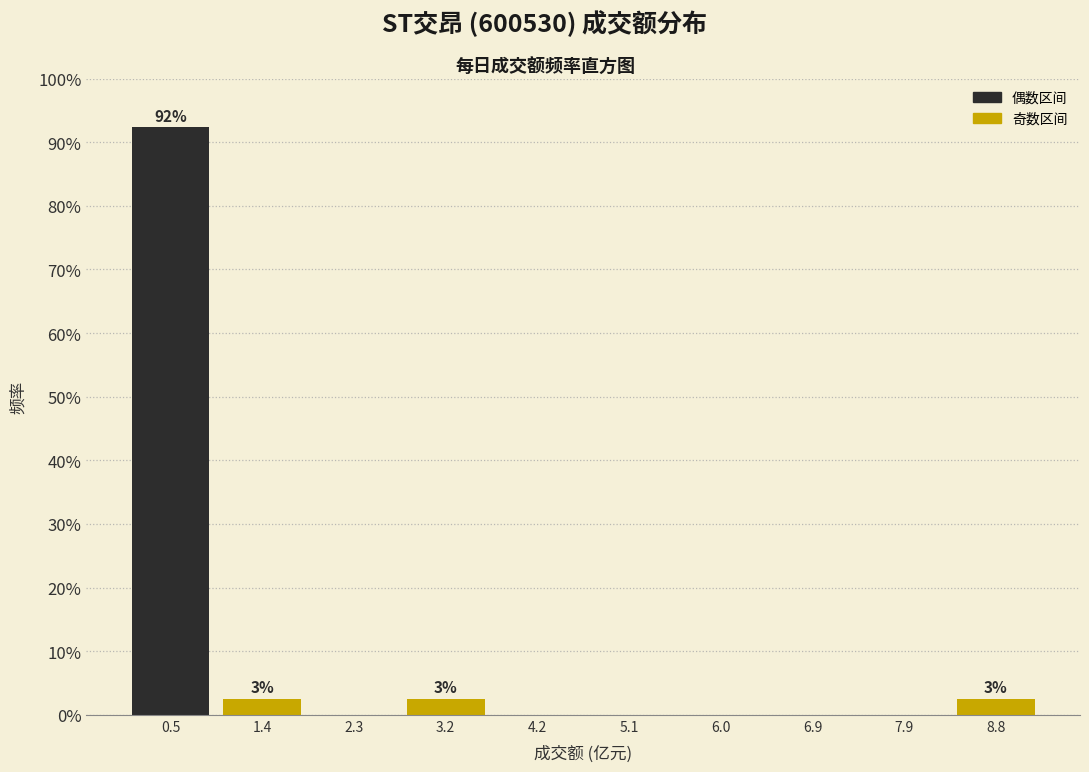

Which range on the x-axis has the tallest bar?

0.0 to 0.9